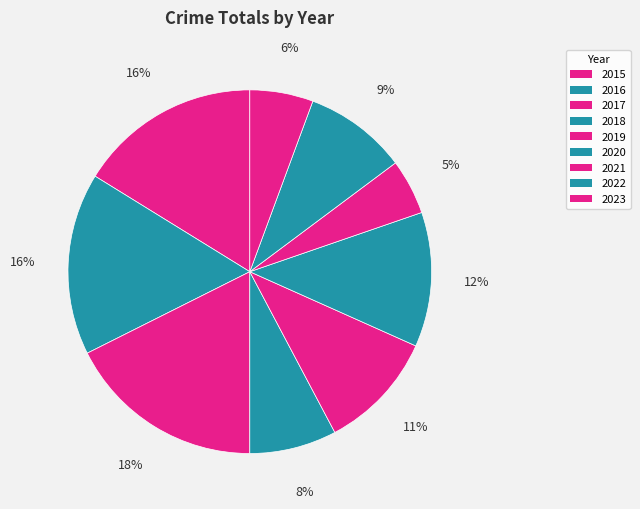

How many segments does this pie chart have?

9